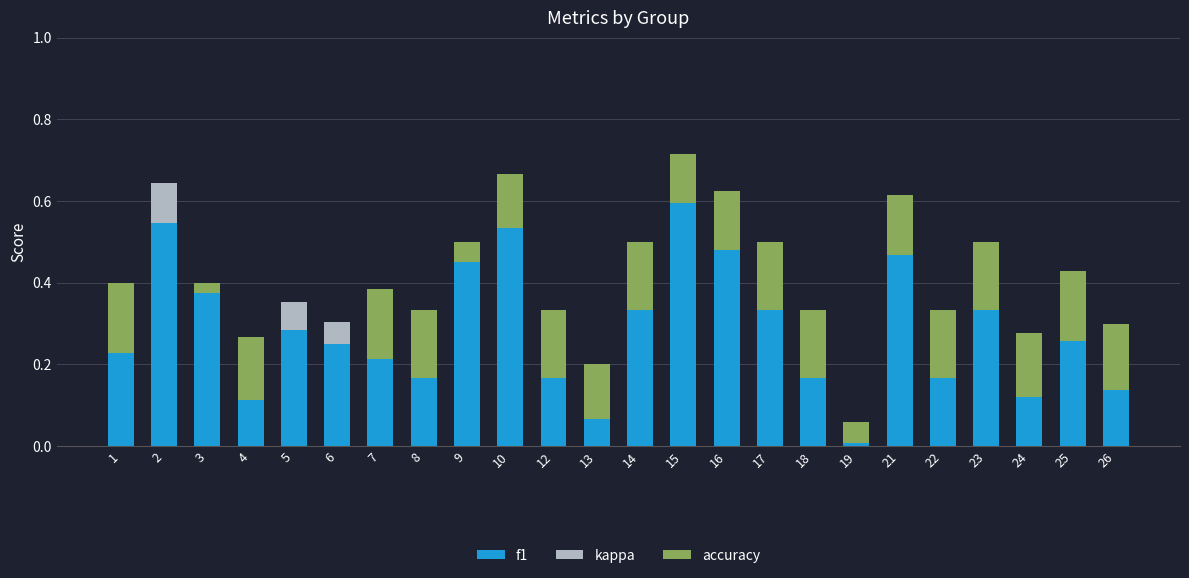

What is the sum of all f1 values?

6.8